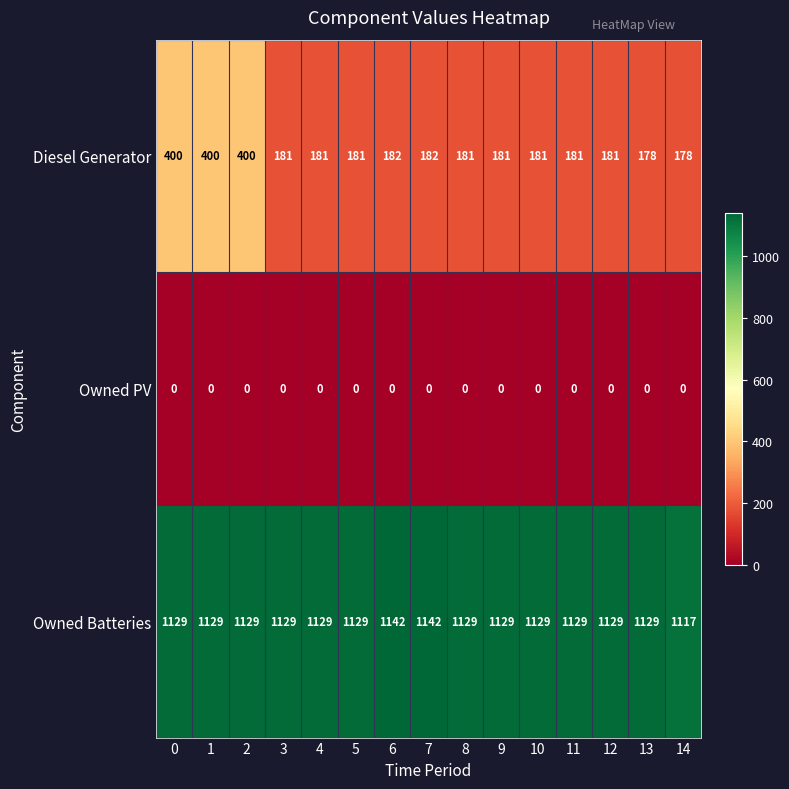

List the series in order of their overall mean, lowest first.

Owned PV, Diesel Generator, Owned Batteries